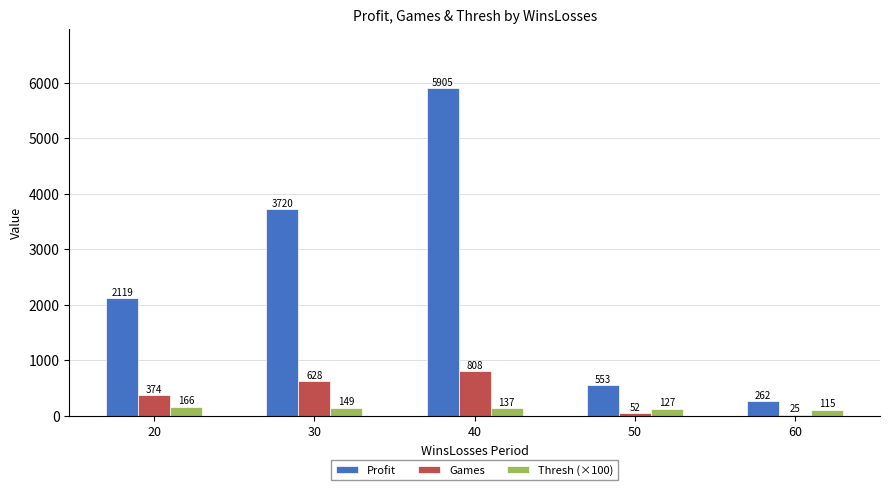

Which series has the largest range (max minus min)?

Profit